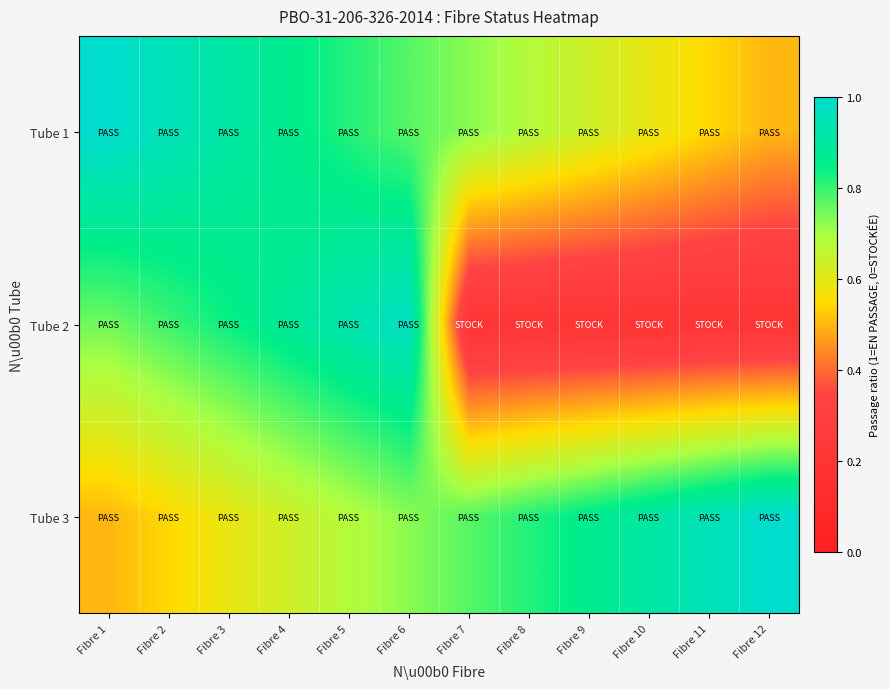

Which category has the lowest value across all series?

Fibre 7